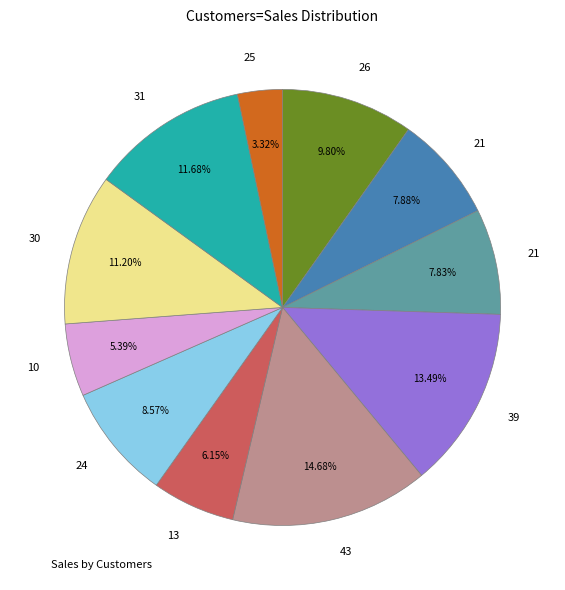

Is there any slice that represents more than half of the pie?

No